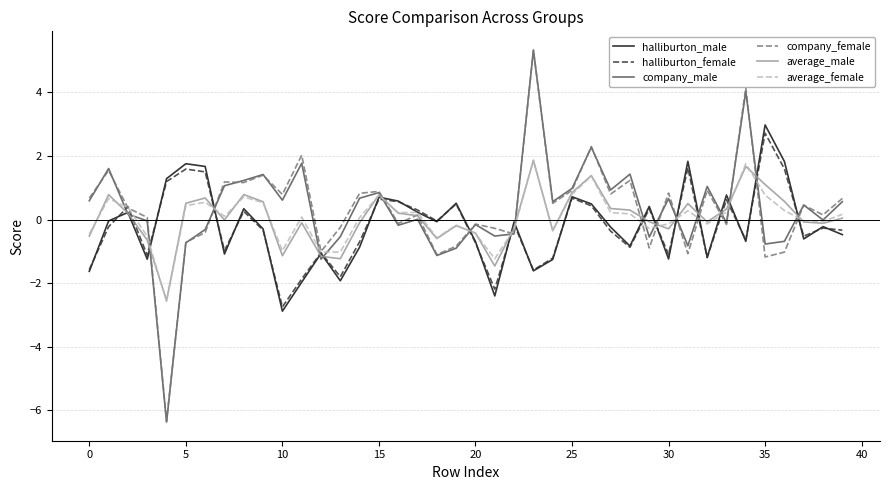

What is the greatest value displayed?

5.3